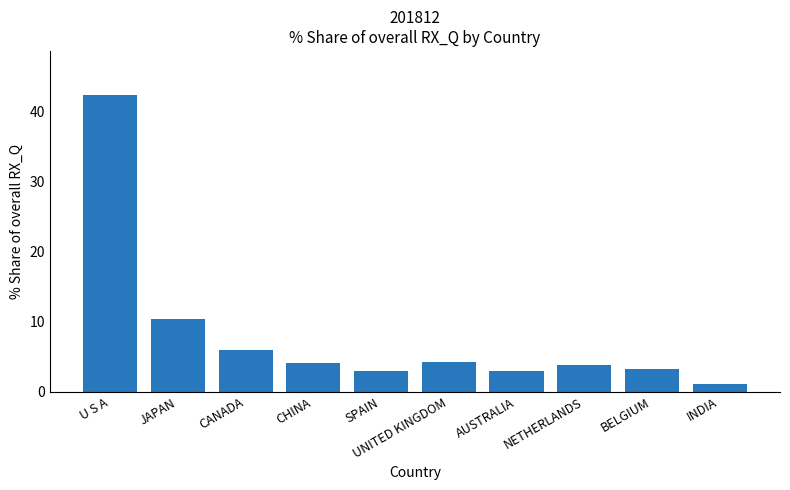

How many bars are there in total?

10